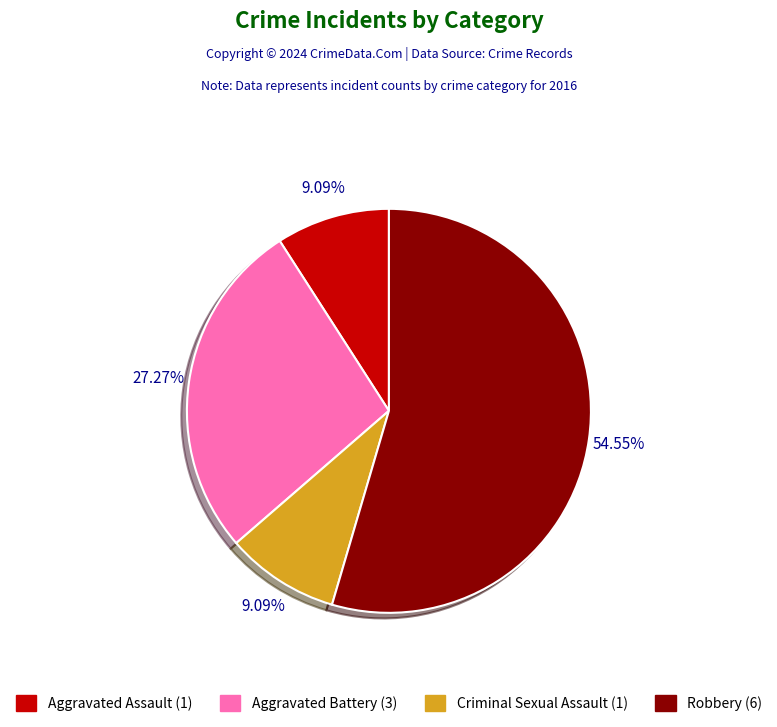

To the nearest percent, what is the difference between the largest and smallest slice percentages?

45%